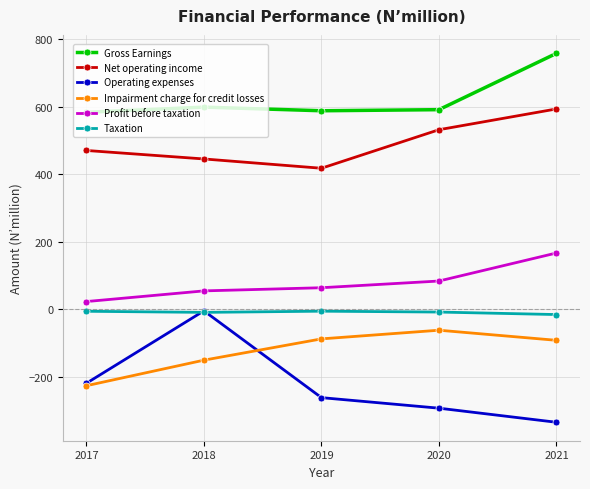

At which category is the sum across all series the highest?

2021